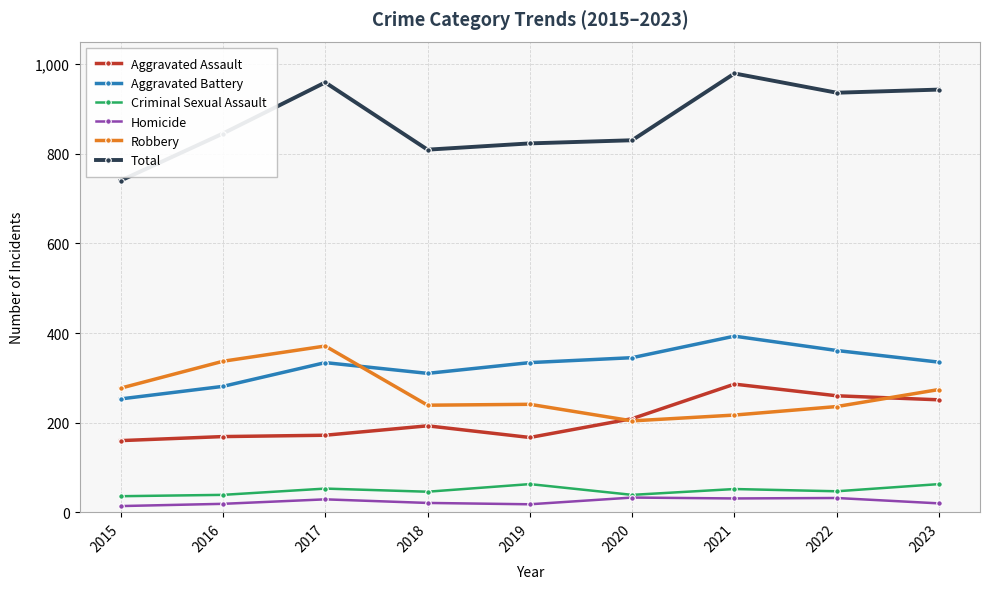

What is the average value of the Aggravated Battery series?

327